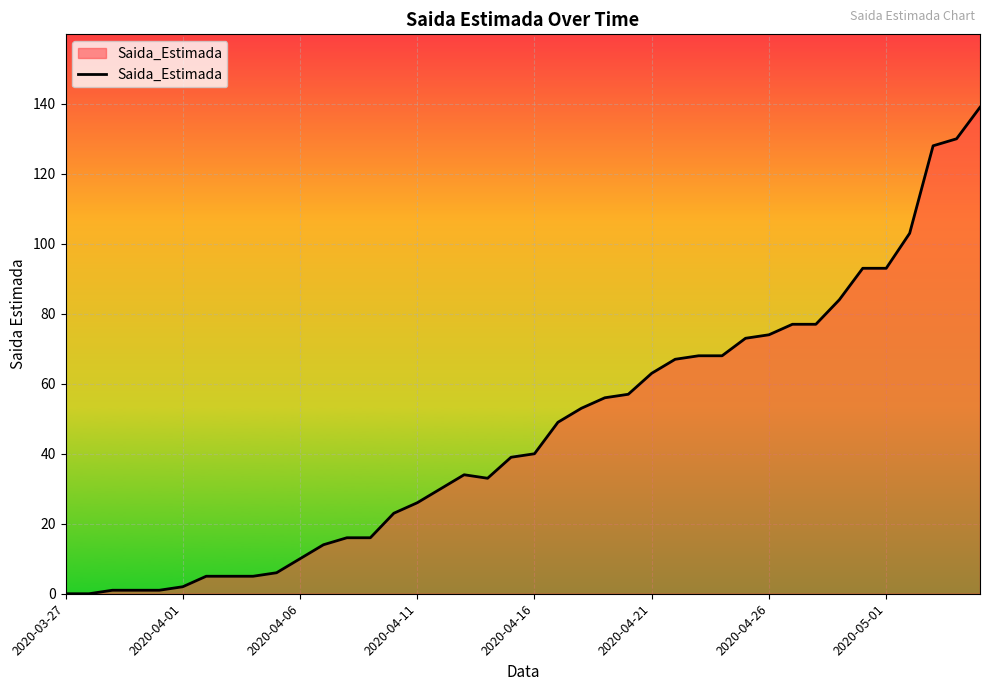

What is the difference between the maximum and minimum values?

139